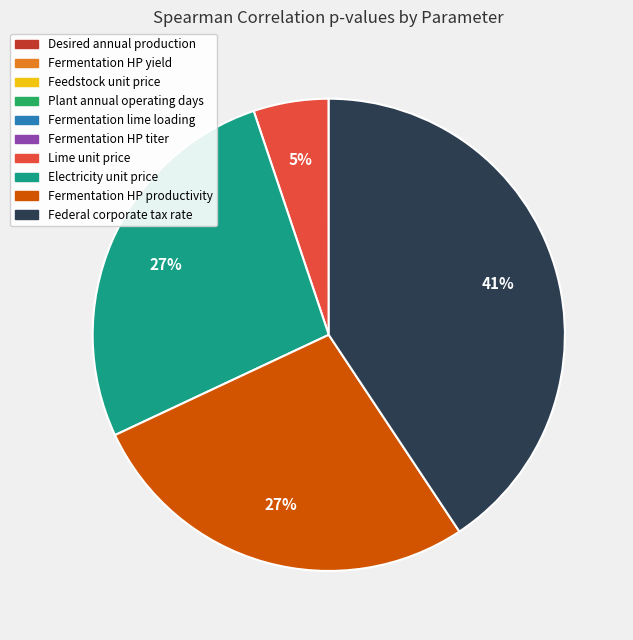

To the nearest percent, what is the difference between the Federal corporate tax rate and Lime unit price slice percentages?

36%